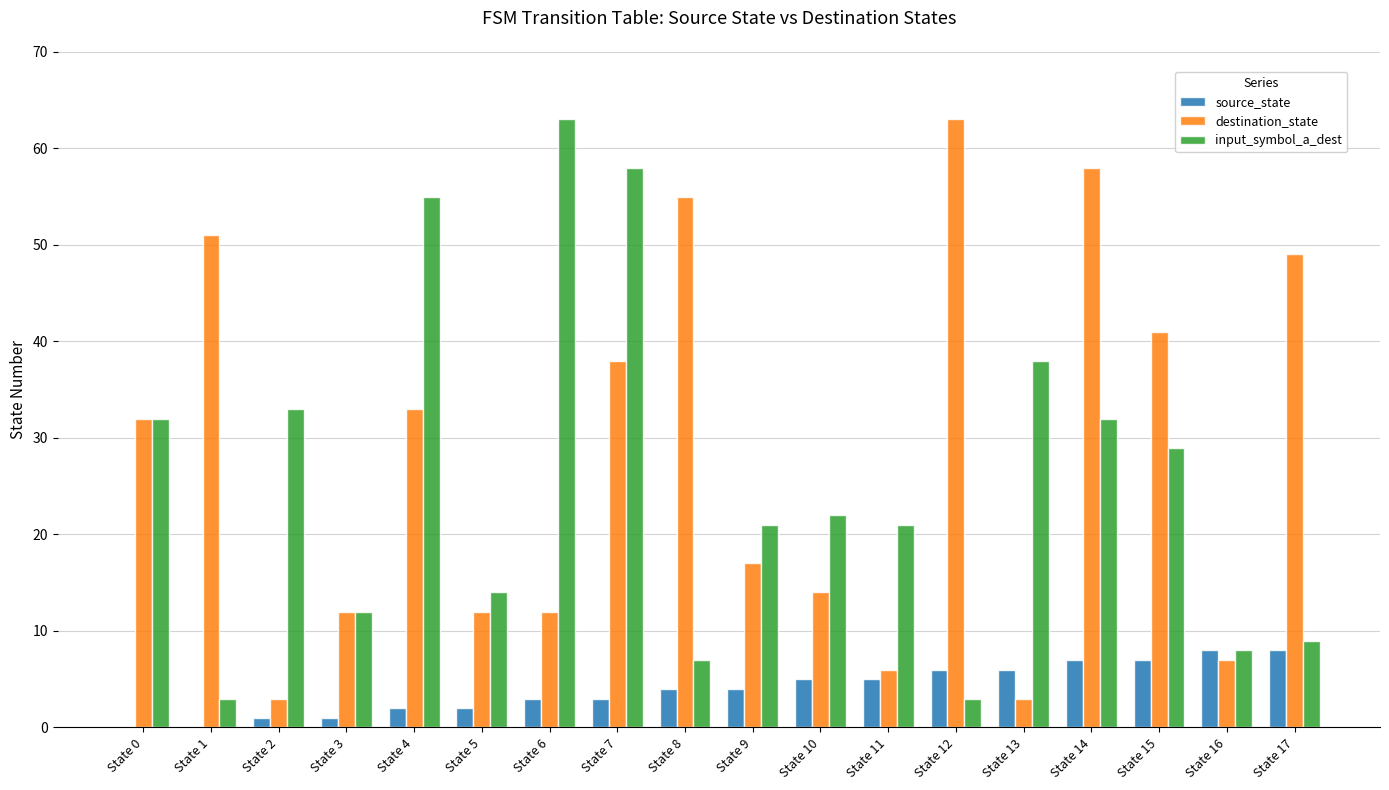

The input_symbol_a_dest series shows 7 at State 8. True or false?

True